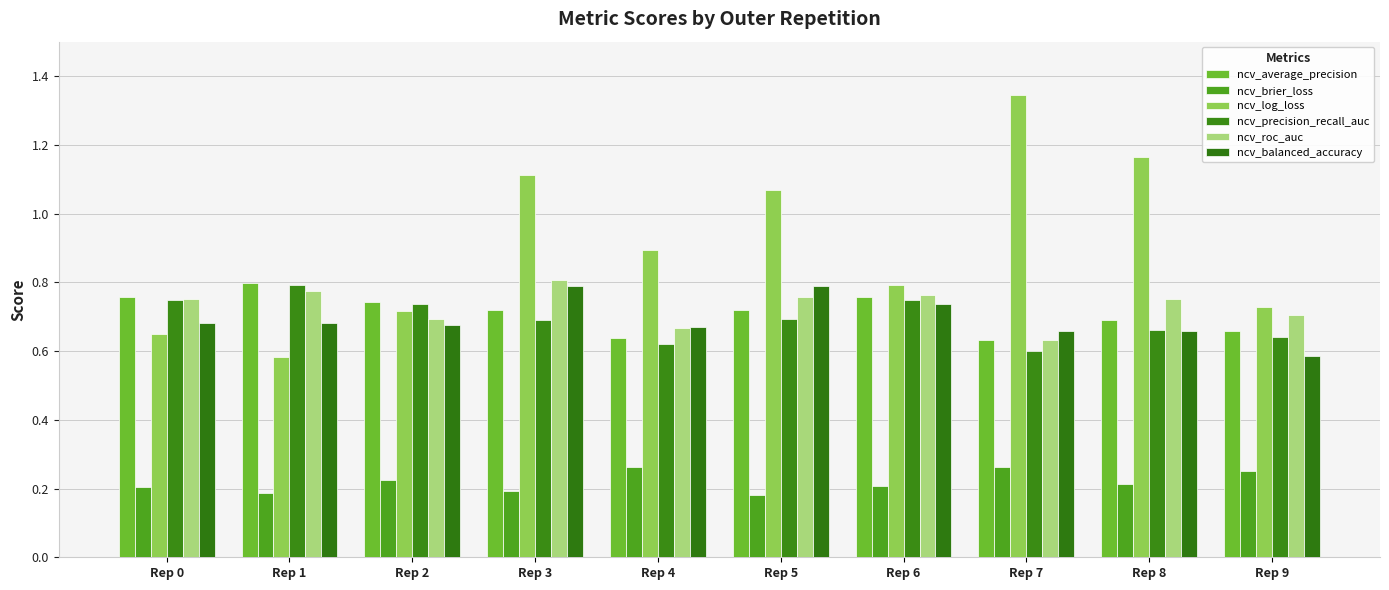

How many bars are there in total?

60